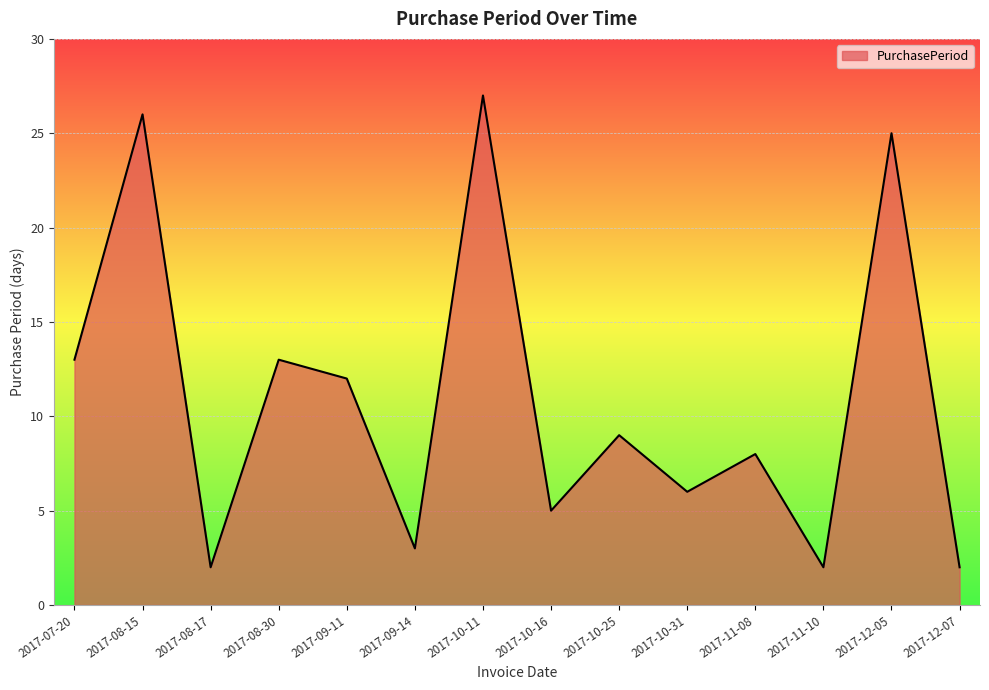

How many lines are shown in the chart?

1